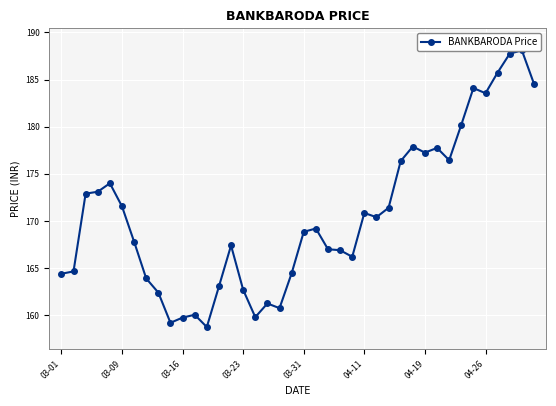

What is the value of the 22nd point from the left?

169.2